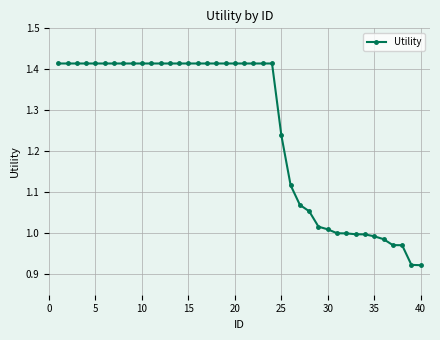

What is the average value?

1.3